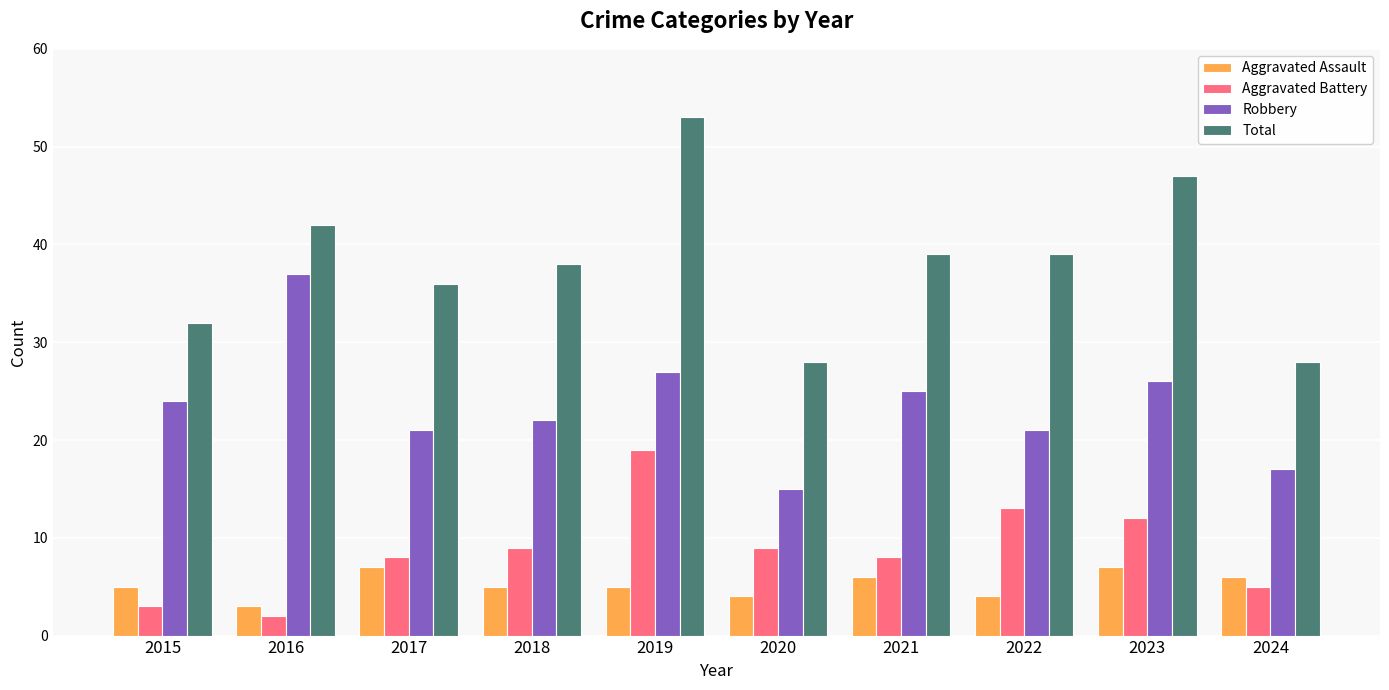

At 2023, list the series in order from largest to smallest.

Total, Robbery, Aggravated Battery, Aggravated Assault